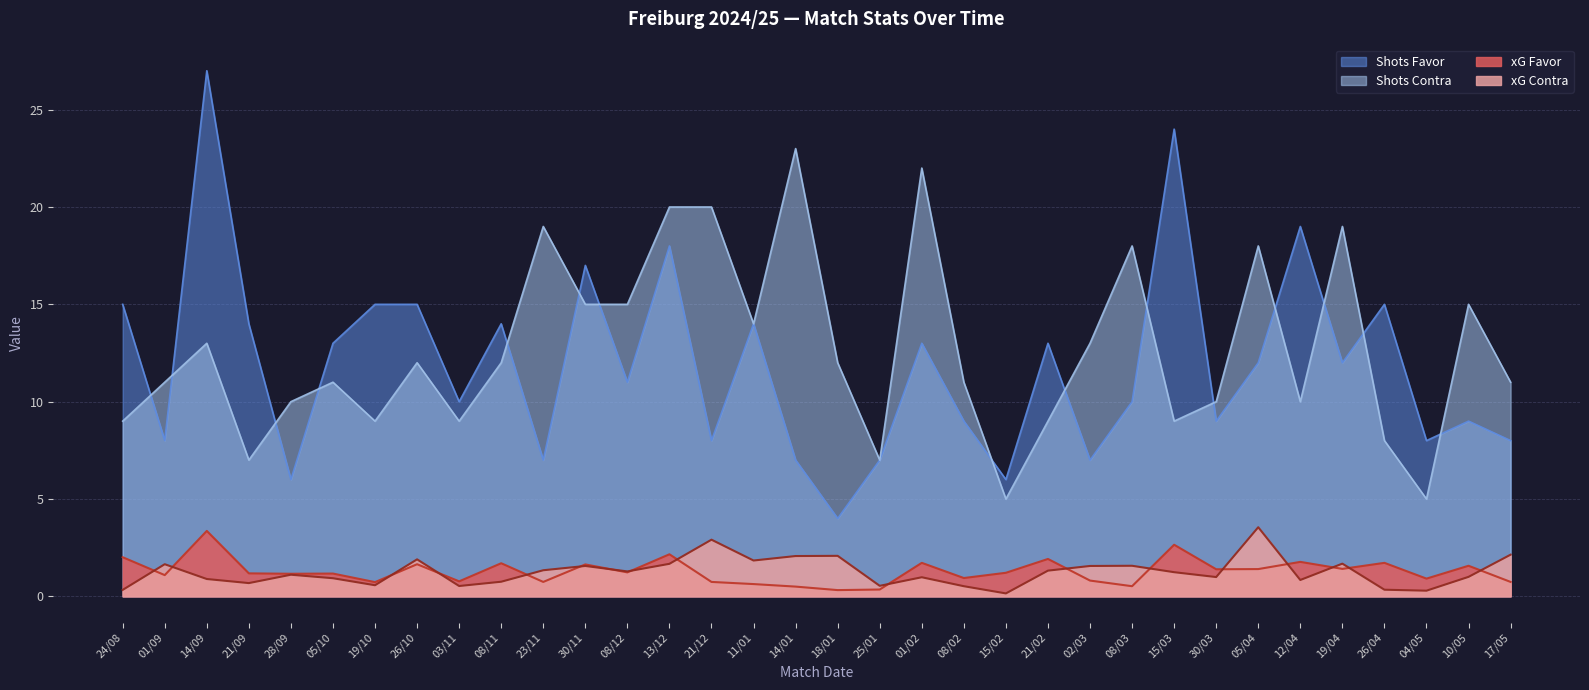

True or false: Shots Favor has more than 2 interior local peaks.

True